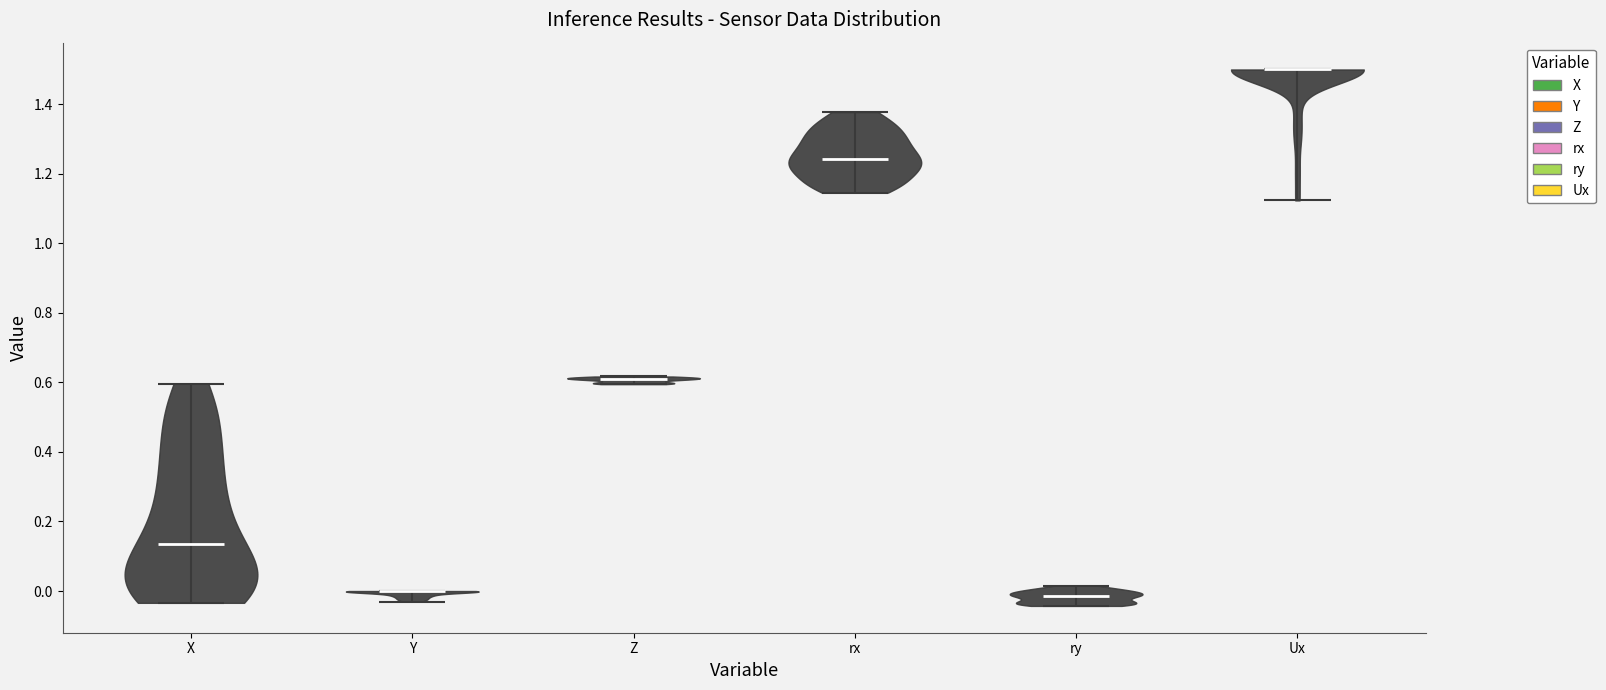

Reading left to right, read every violin against the y-axis: where its median line is, and the lowest and highest points it reaches. The values are not printed on the chart, so give them approximately, as read against the axis.

X: median line 0.14, lowest point -0.04, highest point 0.60
Y: median line 0.00, lowest point -0.04, highest point 0.00
Z: median line 0.60, lowest point 0.60, highest point 0.62
rx: median line 1.24, lowest point 1.14, highest point 1.38
ry: median line -0.02, lowest point -0.04, highest point 0.02
Ux: median line 1.50, lowest point 1.12, highest point 1.50